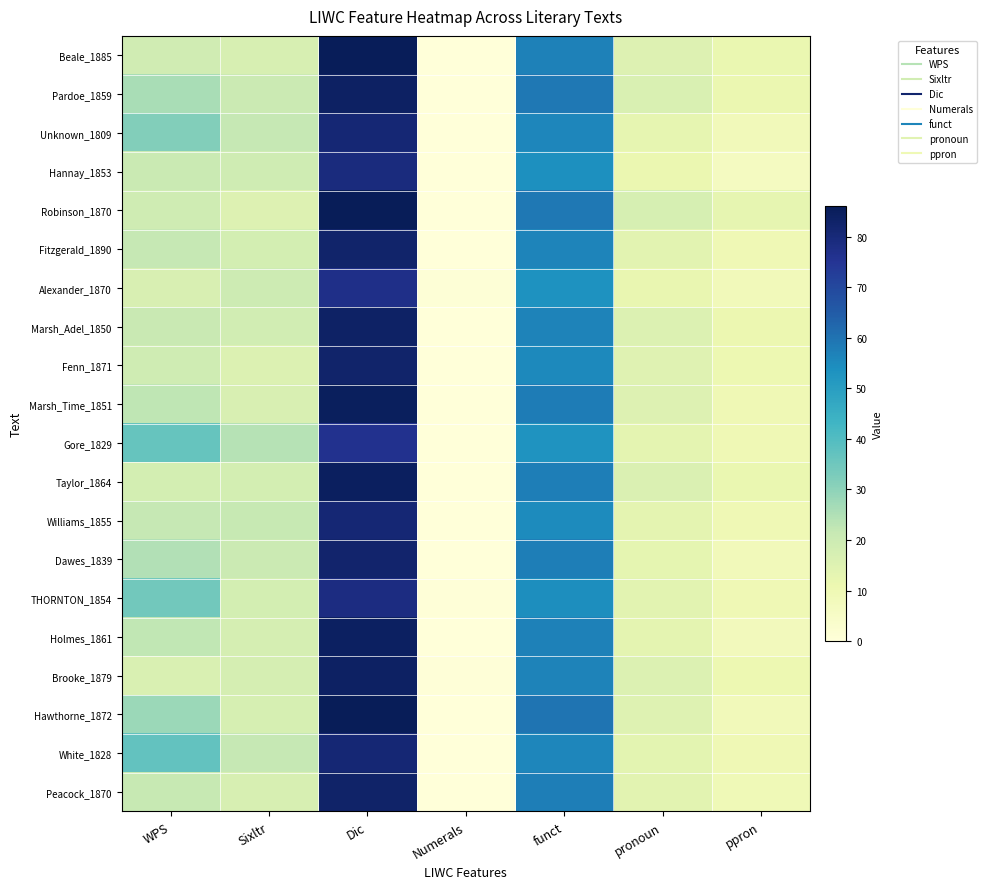

Which label corresponds to the largest value in the chart?

Dic